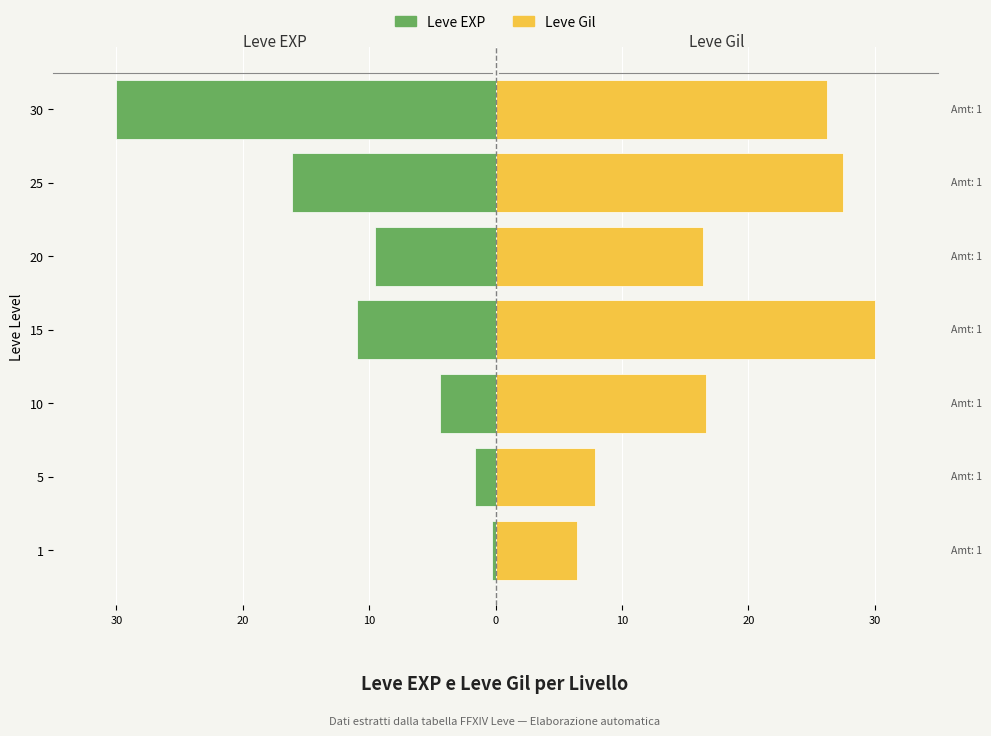

Reading left to right, extract all data points from this chart.

Leve EXP: -0.3	-1.6	-4.4	-11.0	-9.6	-16.1	-30.0
Leve Gil: 6.4	7.9	16.6	30.0	16.4	27.5	26.3